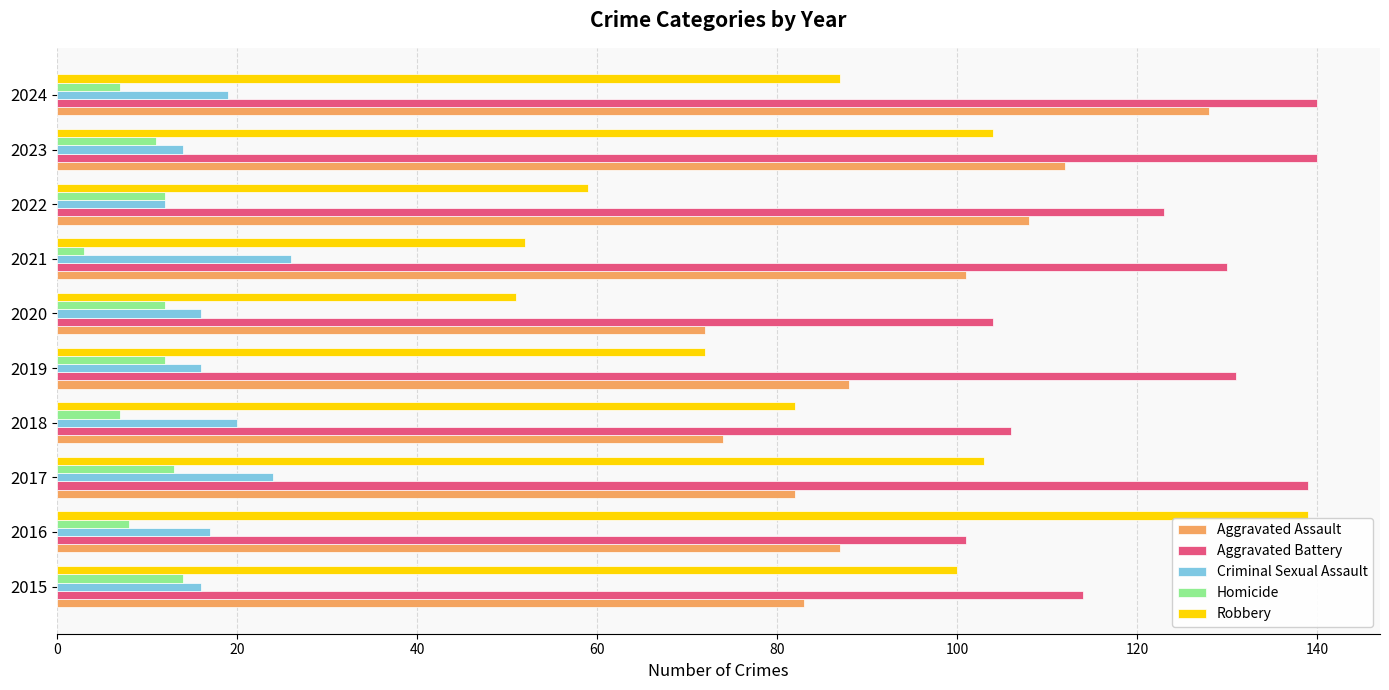

What is the average value of the Robbery series?

85